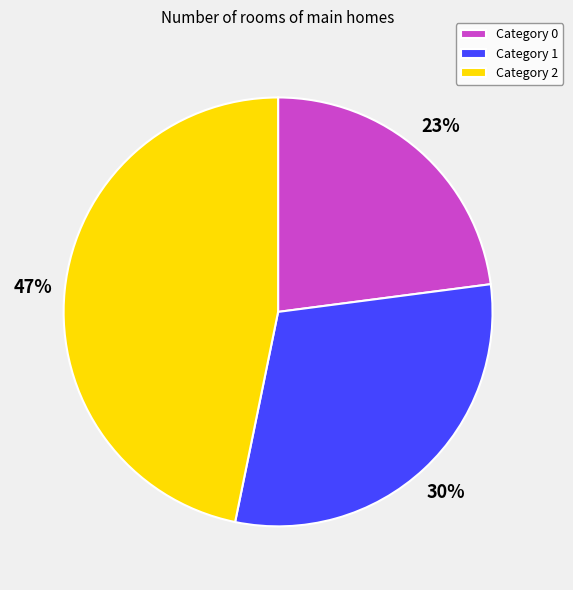

How many slices are in this pie chart?

3